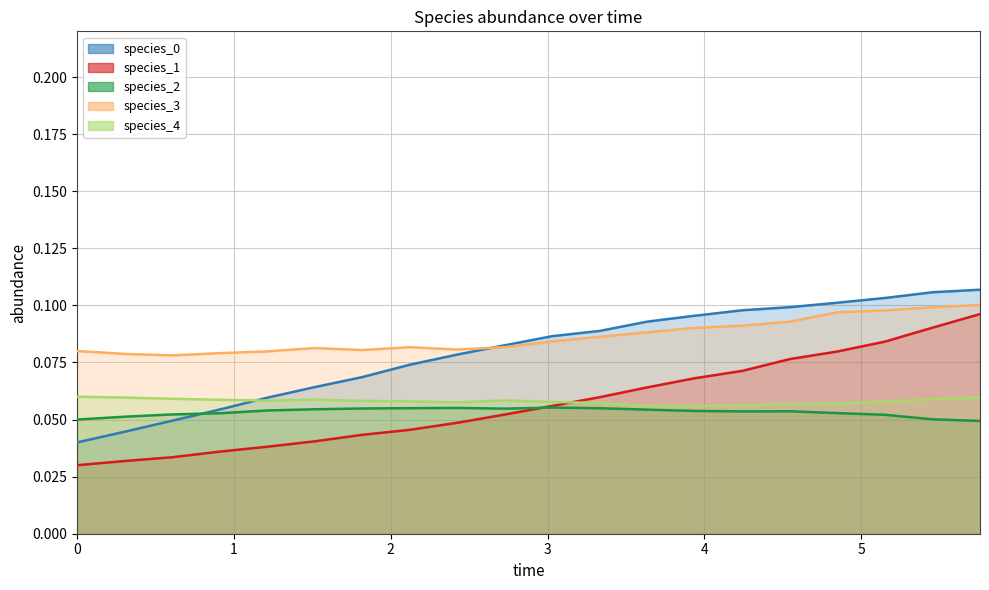

Reading left to right, extract all data points from this chart.

species_0: 0.0	0.0	0.0	0.1	0.1	0.1	0.1	0.1	0.1	0.1	0.1	0.1	0.1	0.1	0.1	0.1	0.1	0.1	0.1	0.1
species_1: 0.0	0.0	0.0	0.0	0.0	0.0	0.0	0.0	0.0	0.1	0.1	0.1	0.1	0.1	0.1	0.1	0.1	0.1	0.1	0.1
species_2: 0.1	0.1	0.1	0.1	0.1	0.1	0.1	0.1	0.1	0.1	0.1	0.1	0.1	0.1	0.1	0.1	0.1	0.1	0.1	0.0
species_3: 0.1	0.1	0.1	0.1	0.1	0.1	0.1	0.1	0.1	0.1	0.1	0.1	0.1	0.1	0.1	0.1	0.1	0.1	0.1	0.1
species_4: 0.1	0.1	0.1	0.1	0.1	0.1	0.1	0.1	0.1	0.1	0.1	0.1	0.1	0.1	0.1	0.1	0.1	0.1	0.1	0.1